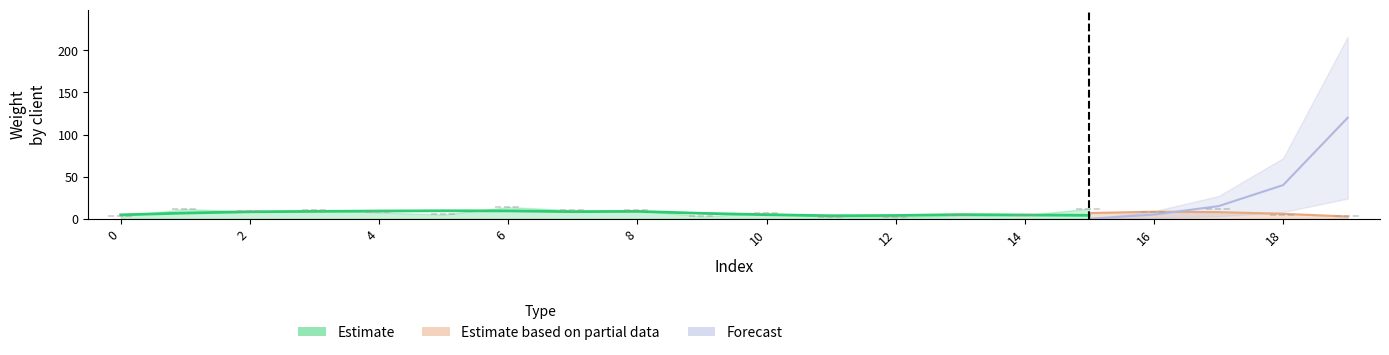

At how many categories does at least one series exceed 25?

2